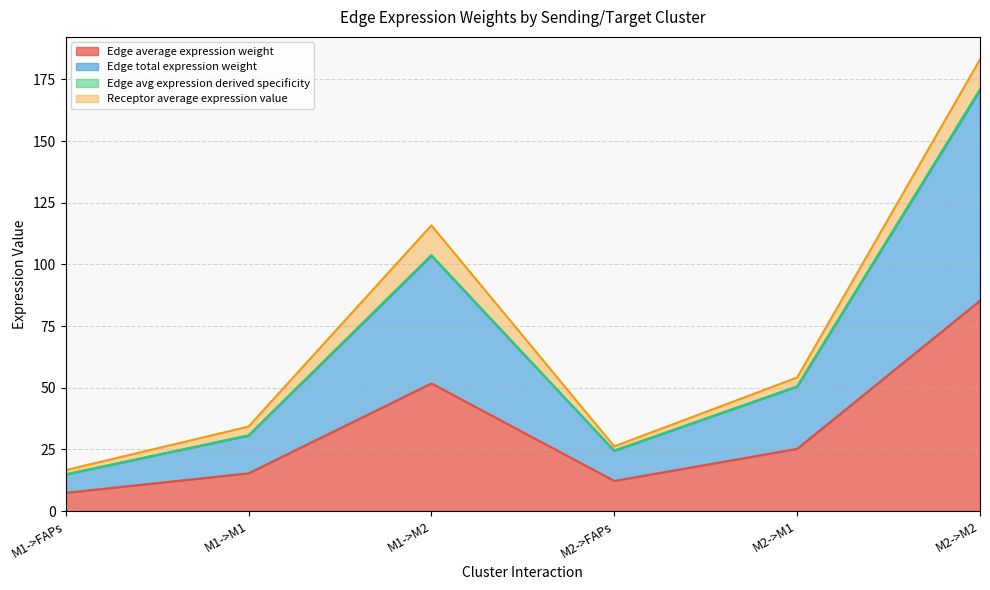

What is the spread (max minus min) of values at M1->M2?

52.0